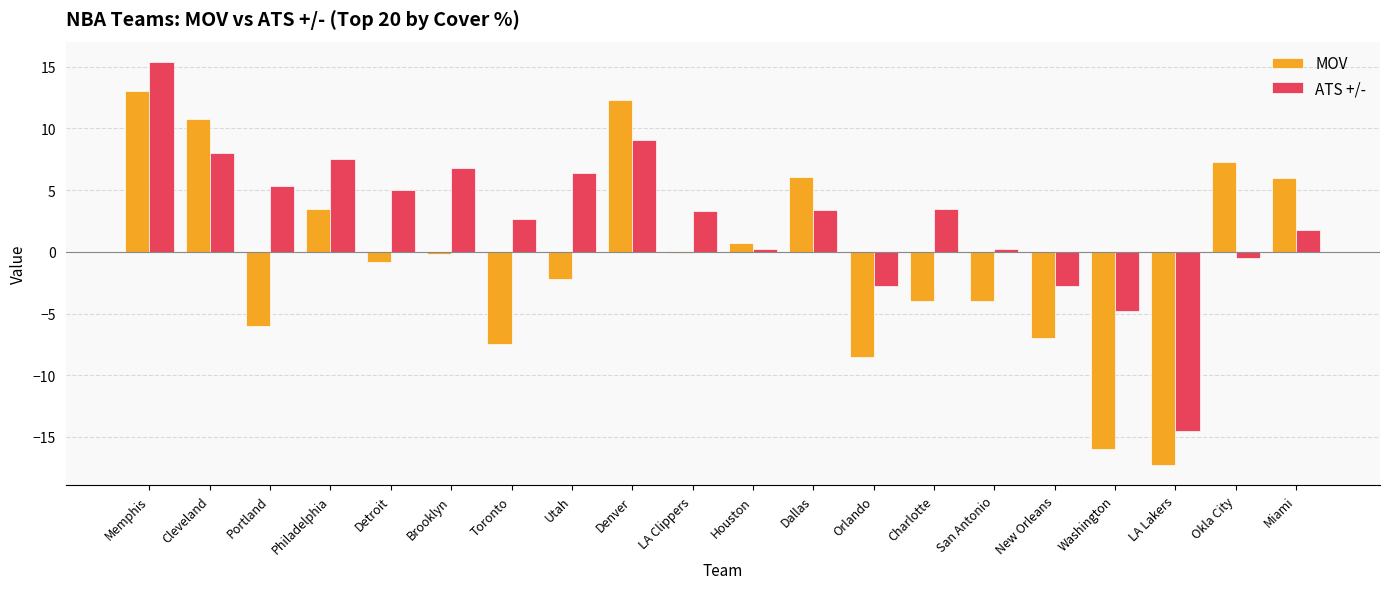

What is the approximate value of ATS +/- at Portland?

5.3